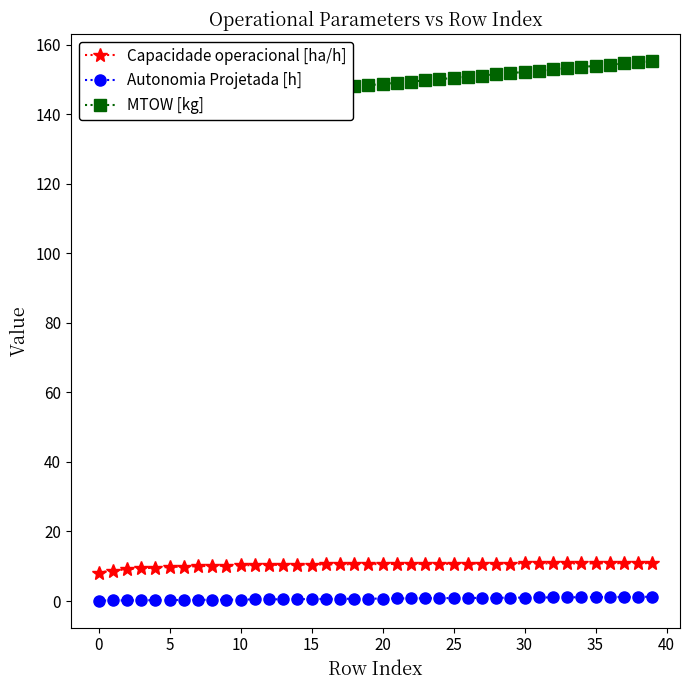

True or false: Autonomia Projetada [h] and Capacidade operacional [ha/h] cross at least once.

False